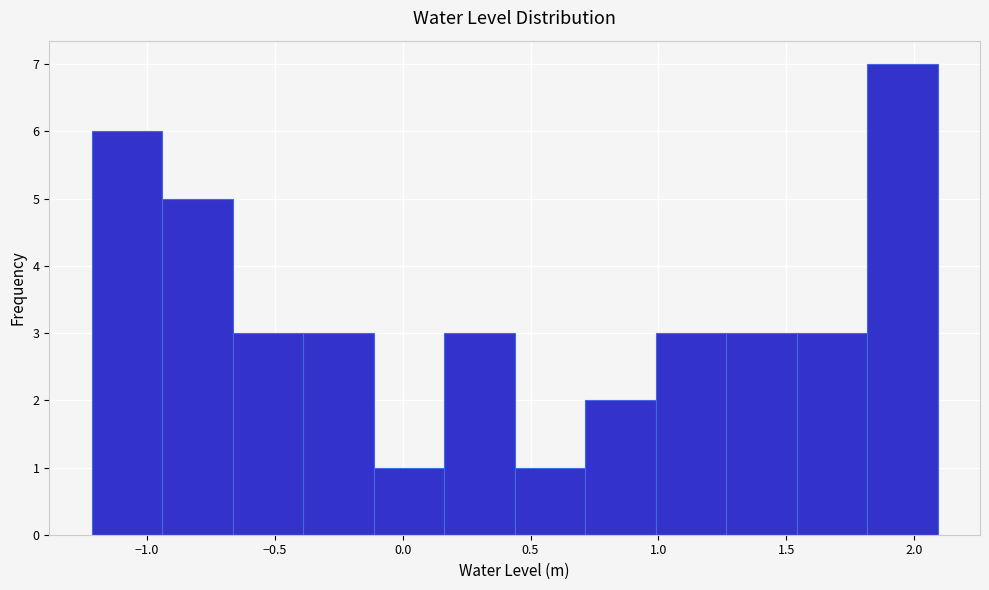

Over which range of the x-axis is the bar tallest?

1.80 to 2.10